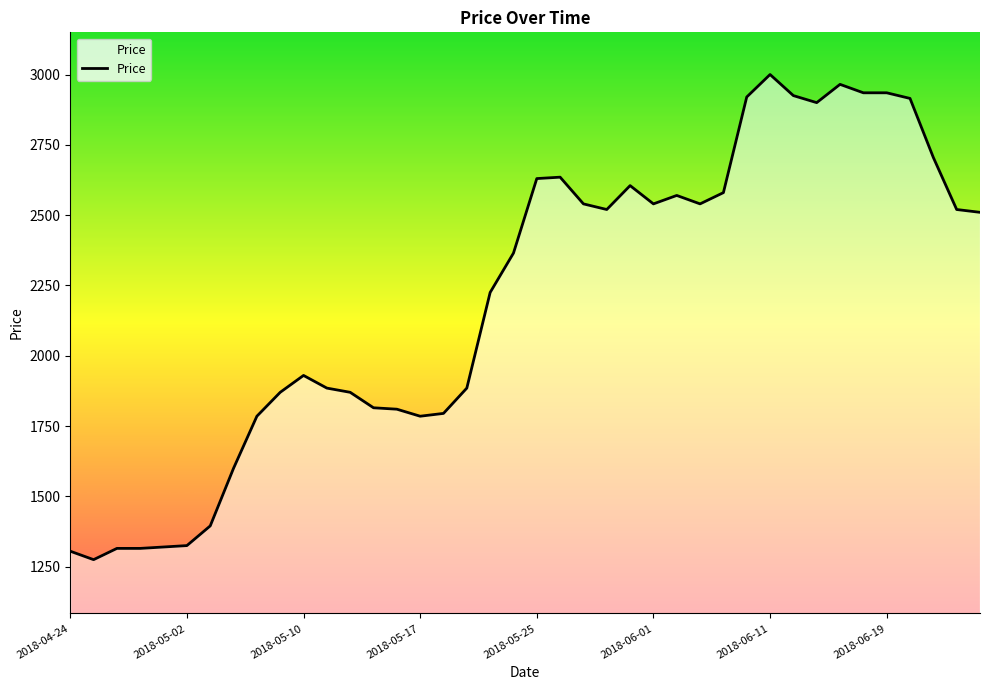

What is the maximum value shown in the chart?

3000